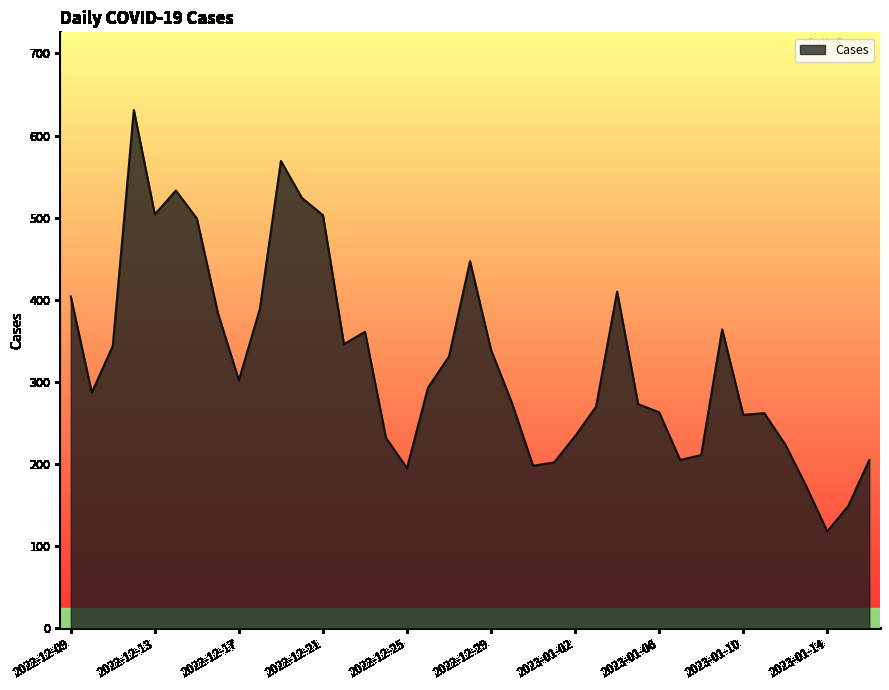

What is the minimum value shown in the chart?

118